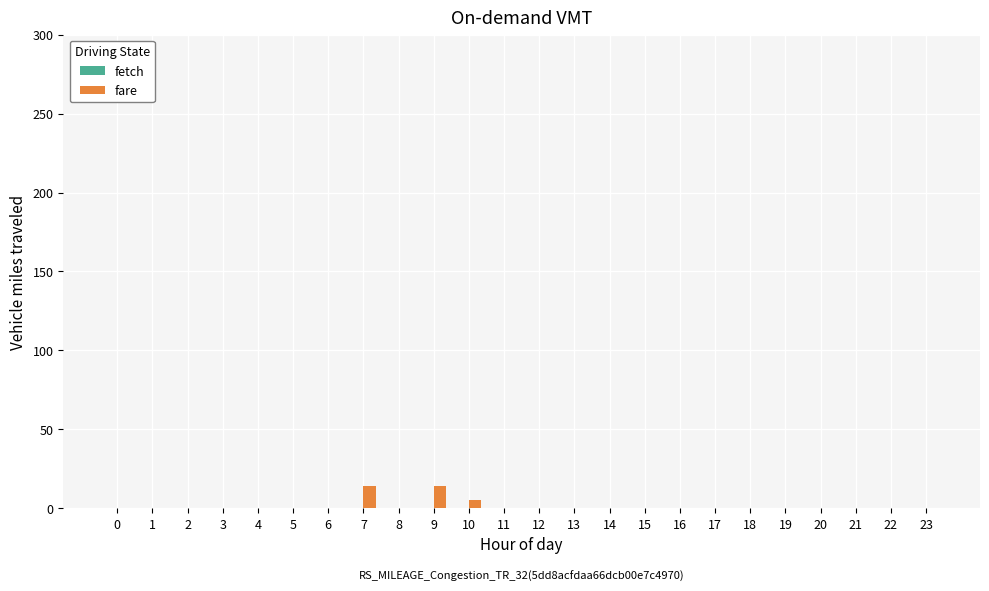

True or false: the data shows 24 at 9.

False